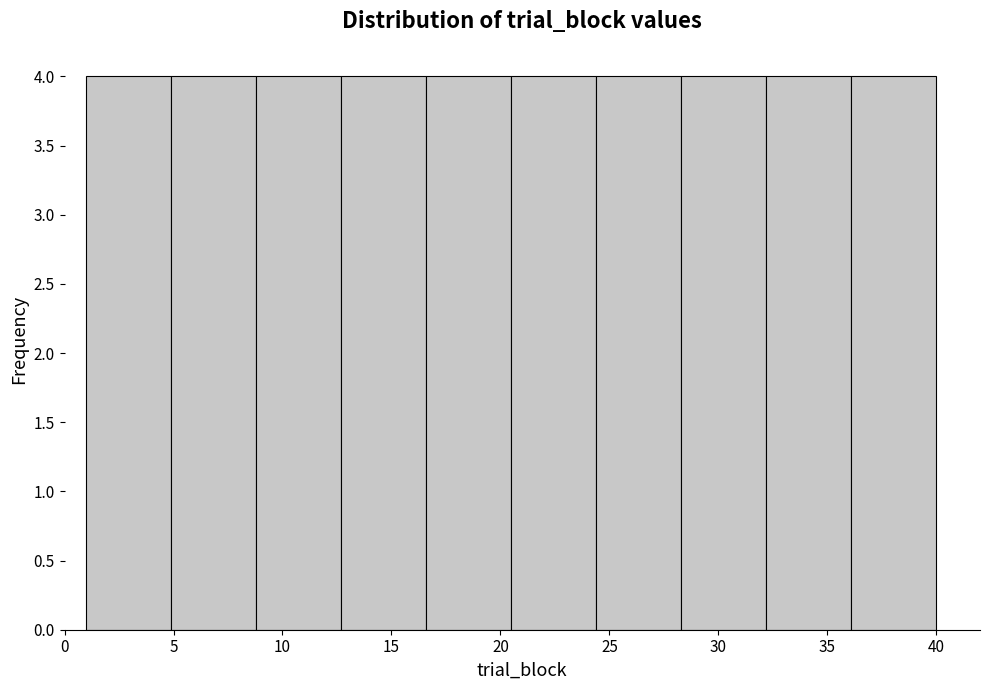

Reading left to right, transcribe this chart: for each bar, give the range it covers on the x-axis and its height. Neither the bar edges nor the heights are printed on the chart, so give them approximately, as read against the axes.

1.0 to 4.9: 4
4.9 to 8.8: 4
8.8 to 12.7: 4
12.7 to 16.6: 4
16.6 to 20.5: 4
20.5 to 24.4: 4
24.4 to 28.3: 4
28.3 to 32.2: 4
32.2 to 36.1: 4
36.1 to 40.0: 4